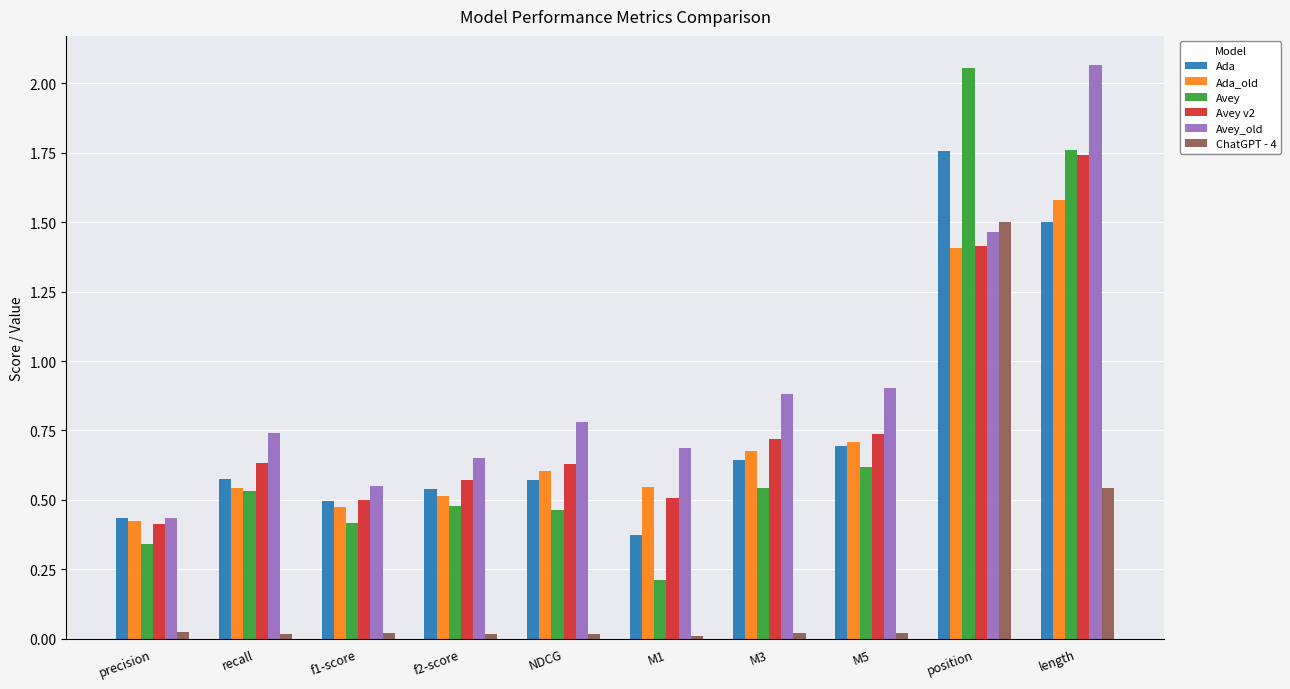

How many bars are there in total?

60